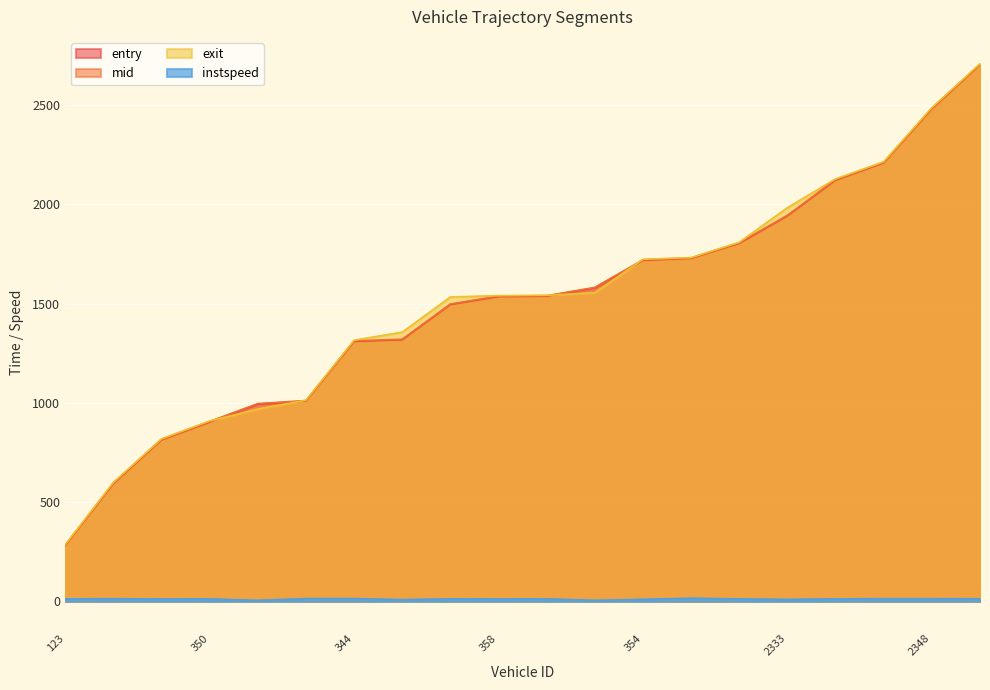

What is the difference between the entry values at 360 and 340?

179.8